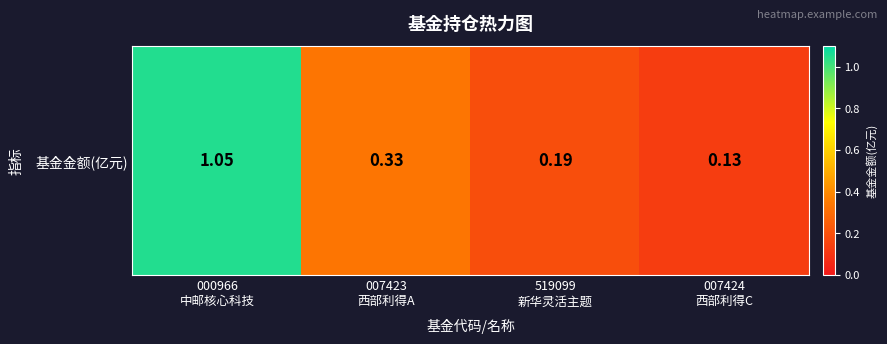

Reading right to left, extract all data points from this chart.

007424
西部利得C=0.1	519099
新华灵活主题=0.2	007423
西部利得A=0.3	000966
中邮核心科技=1.1